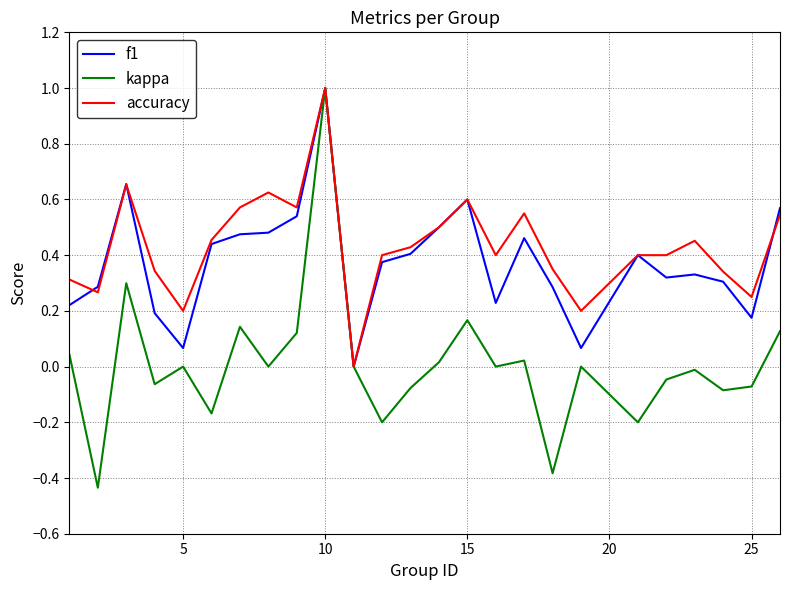

Which series has the widest spread of values?

kappa